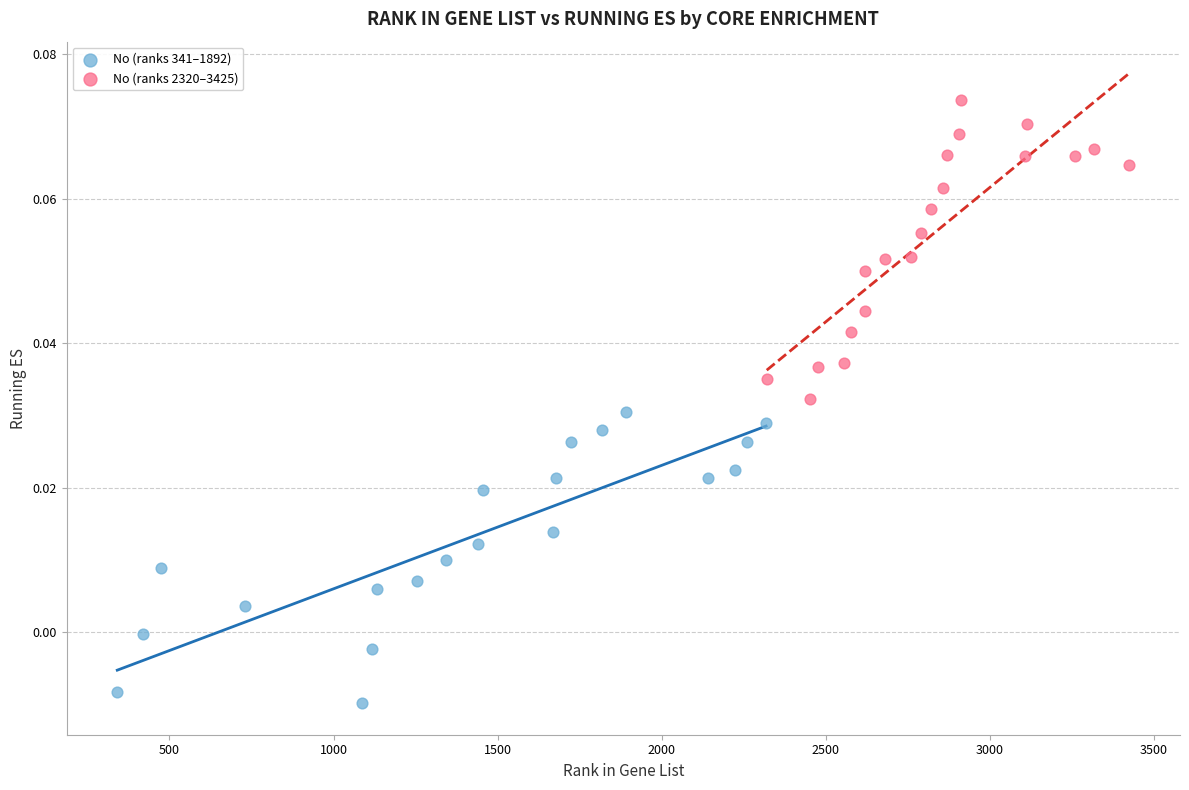

Which series contains the highest Y value?

No (ranks 2320–3425)